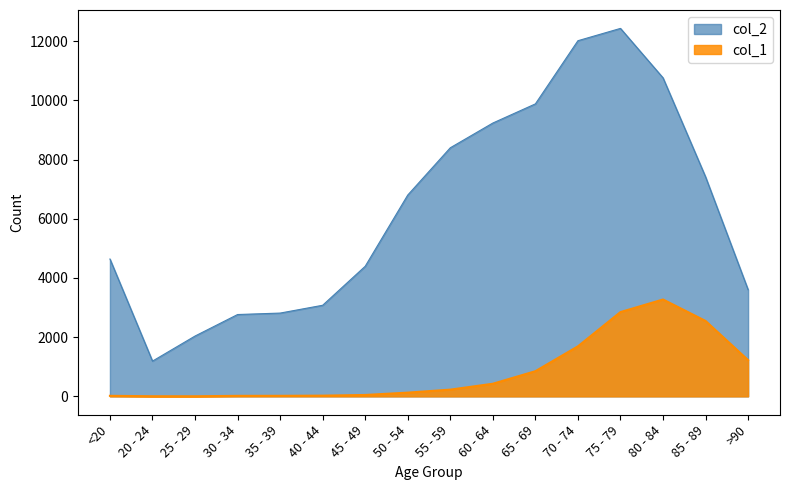

What is the maximum value shown in the chart?

12434